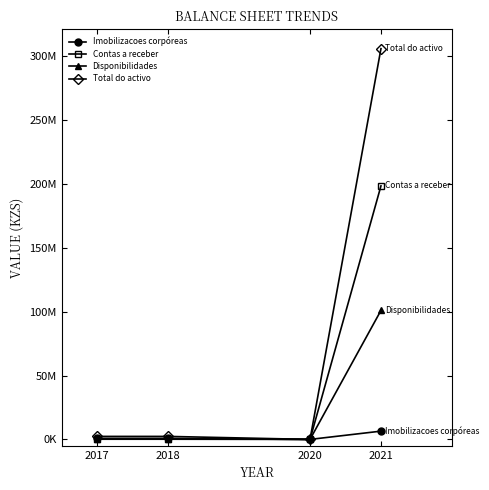

Is this an area chart (filled region under the line)?

No